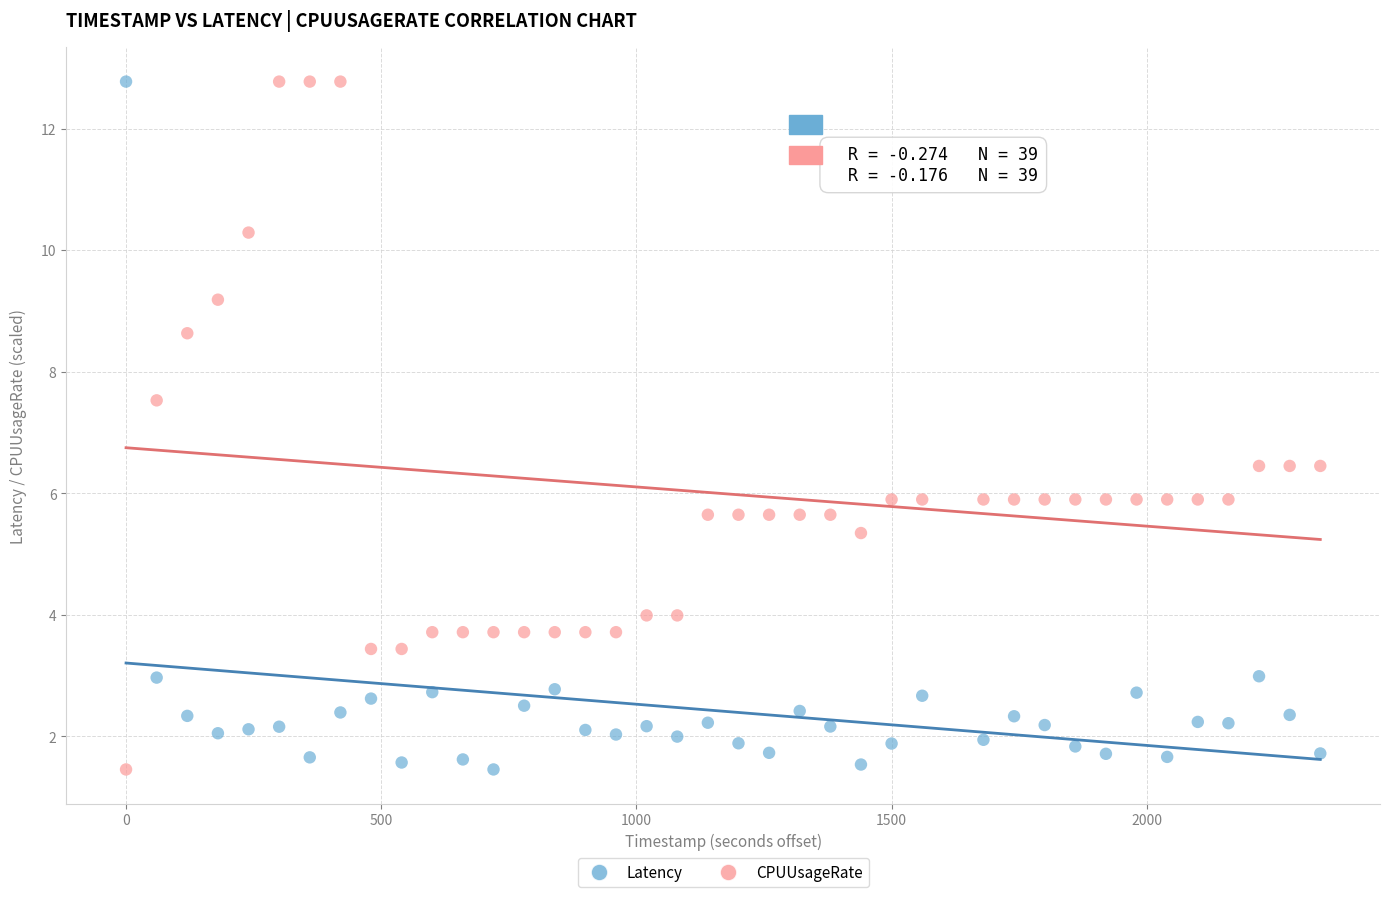

Across all data points, what is the range of X values (max minus min)?

2340.0